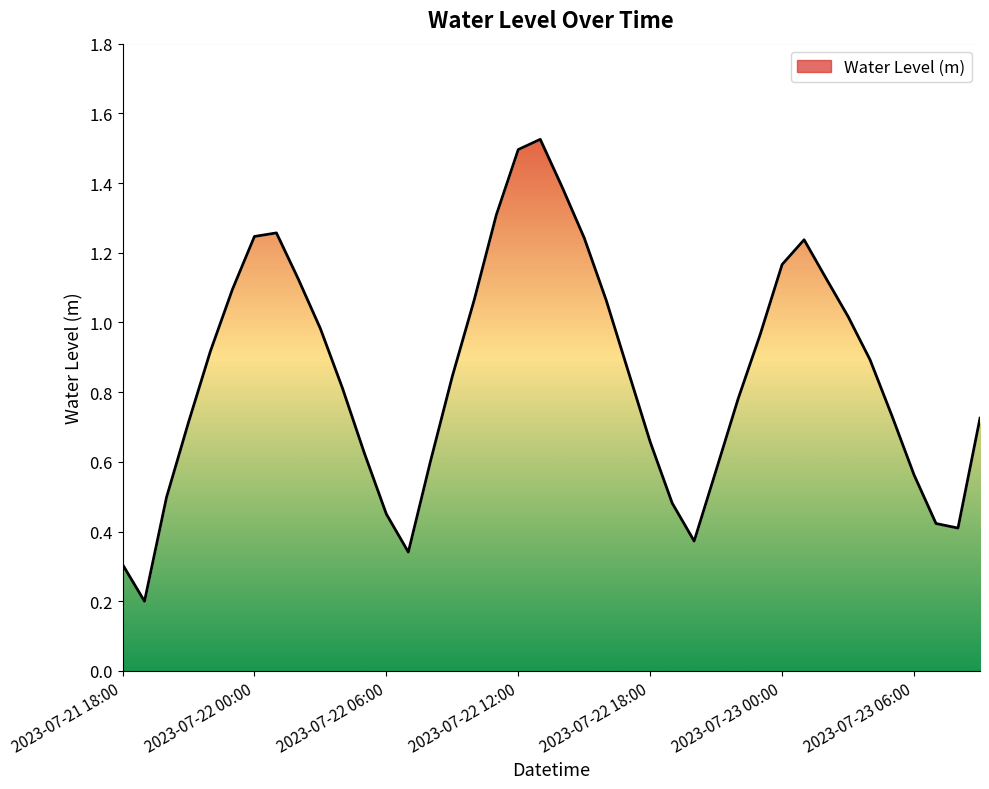

Reading left to right, transcribe all the data shown in this chart.

0.3	0.2	0.5	0.7	0.9	1.1	1.2	1.3	1.1	1.0	0.8	0.6	0.5	0.3	0.6	0.8	1.1	1.3	1.5	1.5	1.4	1.2	1.1	0.9	0.7	0.5	0.4	0.6	0.8	1.0	1.2	1.2	1.1	1.0	0.9	0.7	0.6	0.4	0.4	0.7